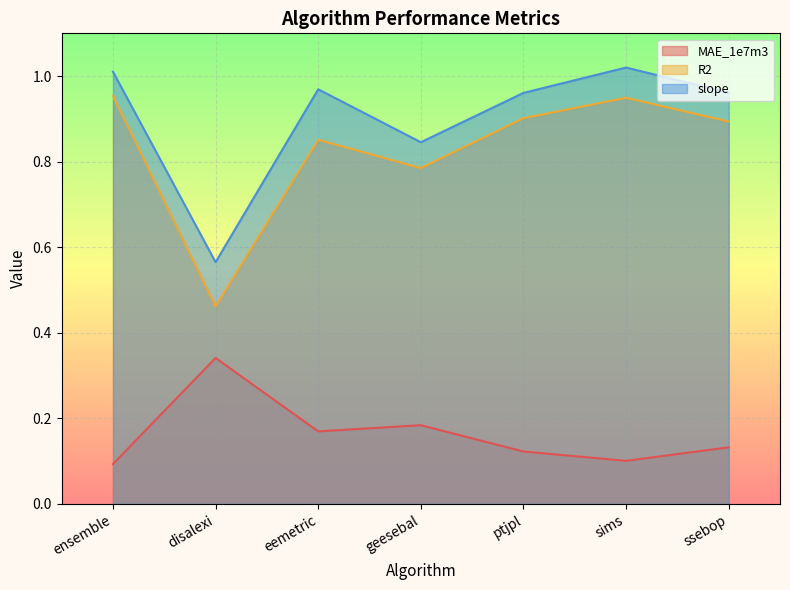

At which category is the sum across all series the highest?

sims